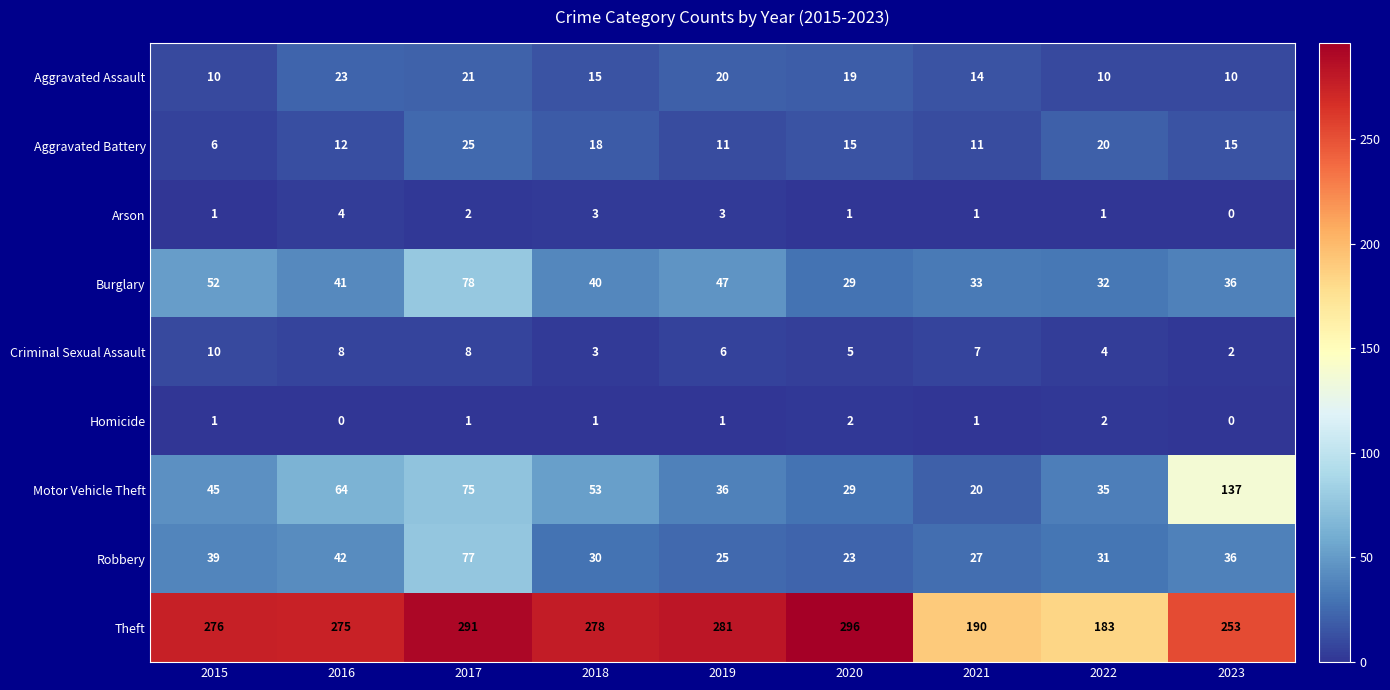

Which series has the largest total across all categories?

Theft